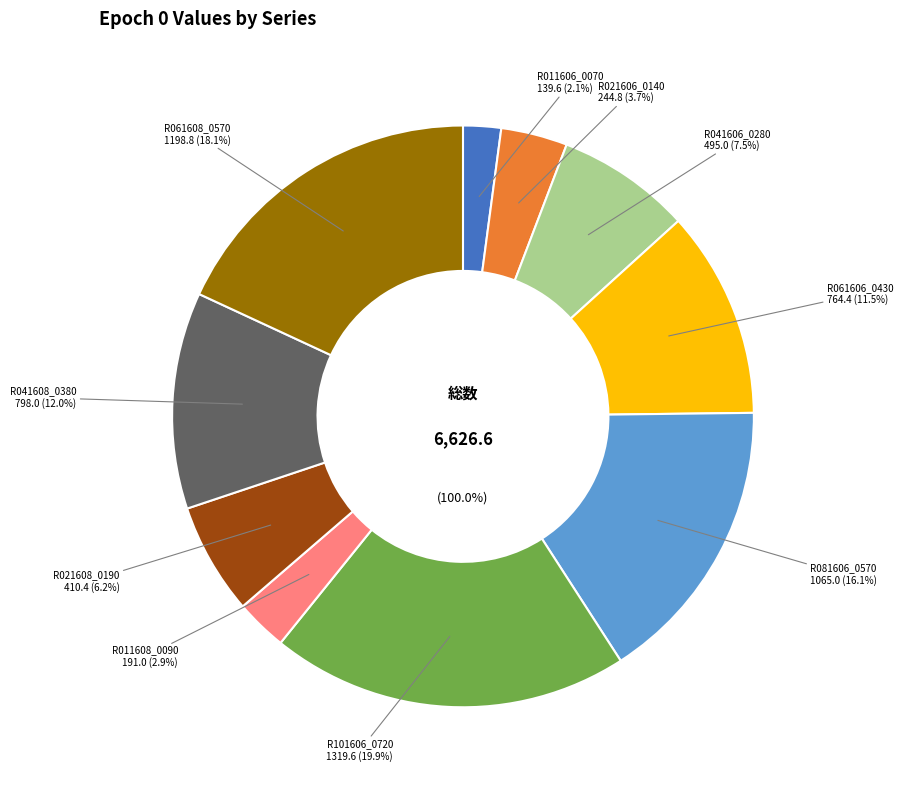

What percentage do R041606_0280 and R101606_0720 together represent?

27.4%